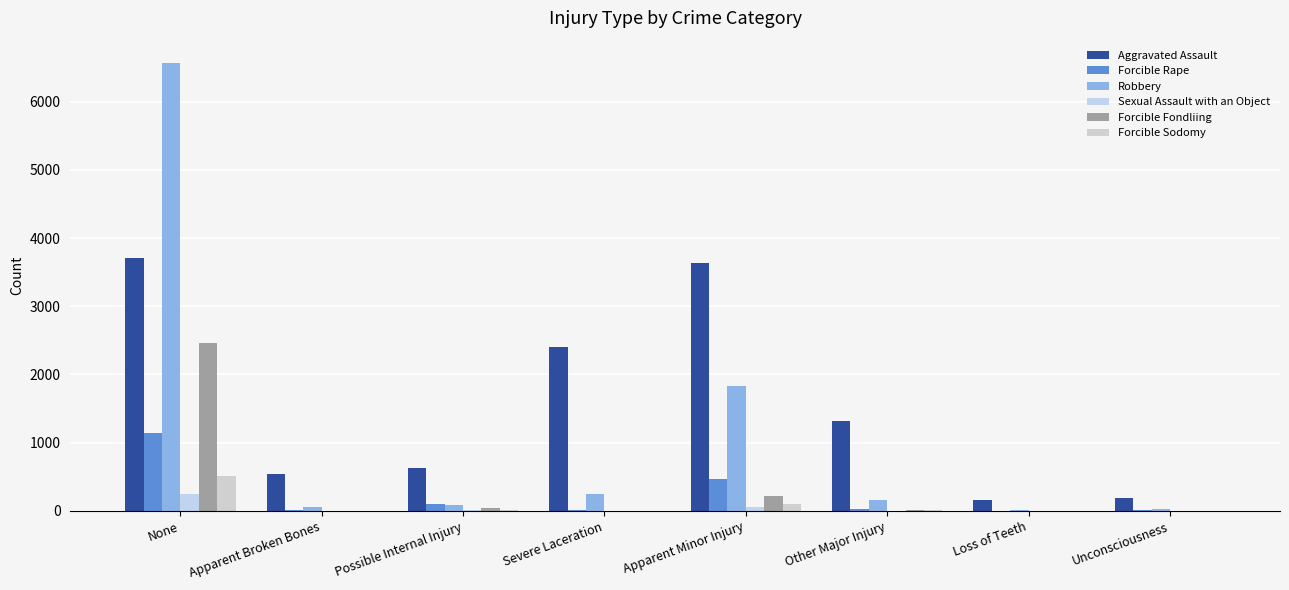

What is the label of the 6th bar from the left?

Other Major Injury